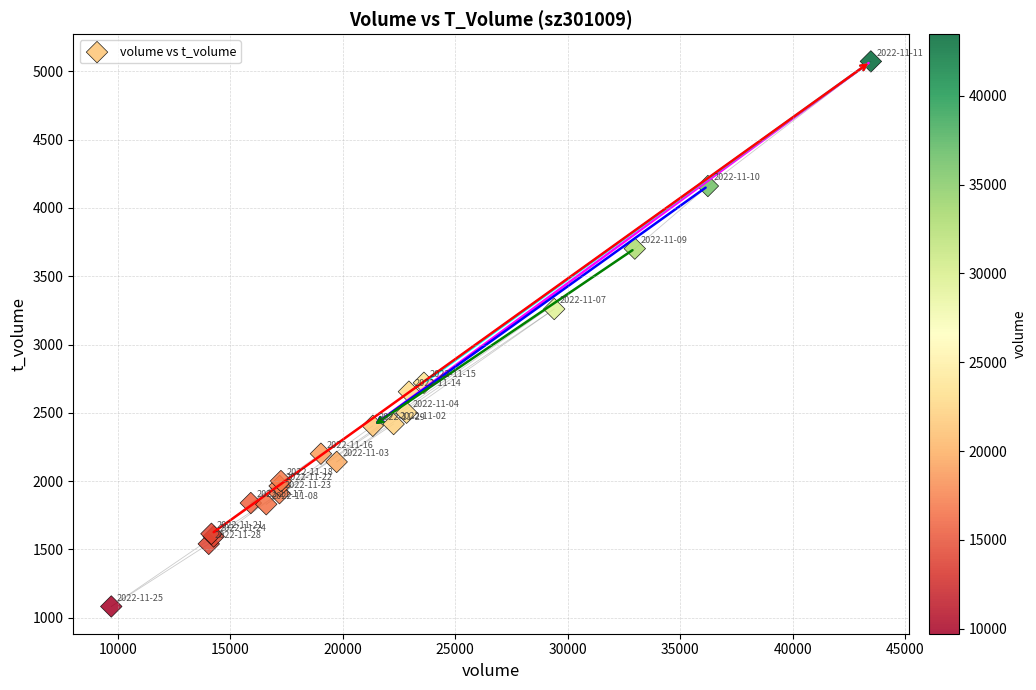

What Y value in the scatter plot is closest to 3077?

3260